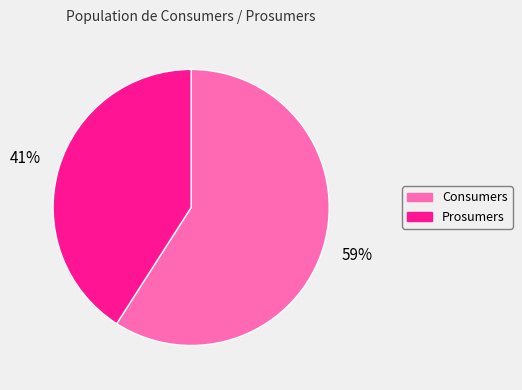

To the nearest percent, what is the difference between the Consumers and Prosumers slice percentages?

18%